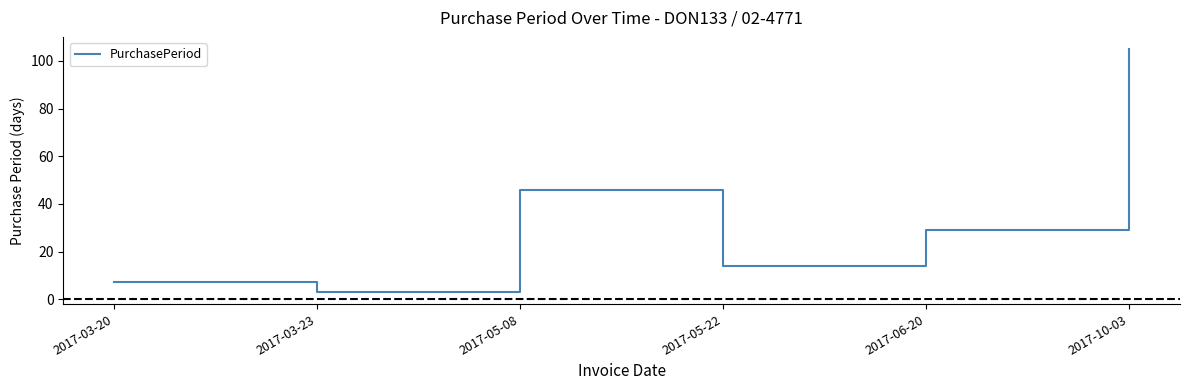

What is the sum of all values?

204